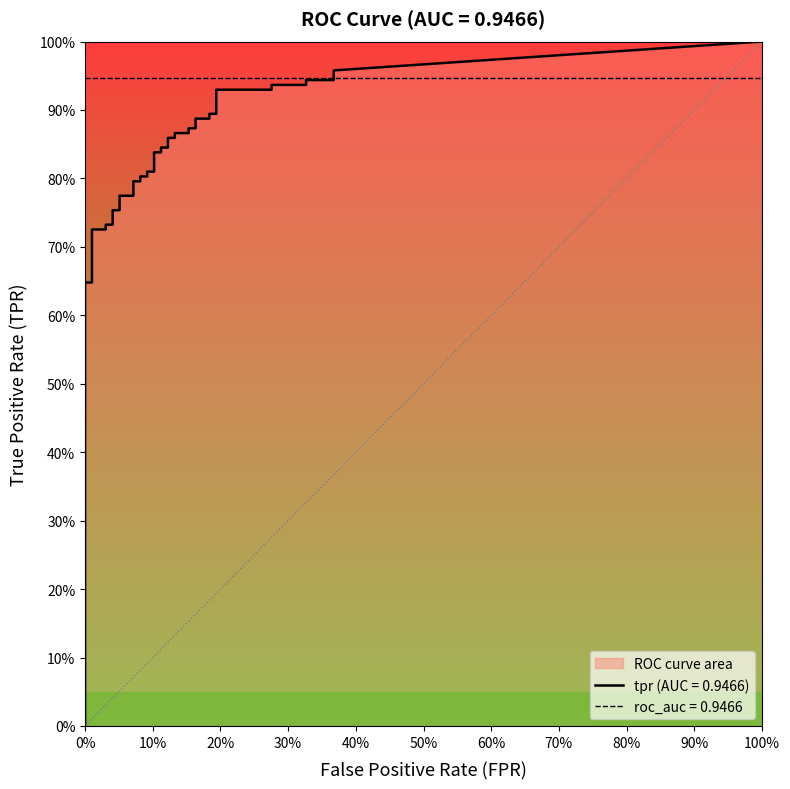

Does the chart display data point markers on the line(s)?

No